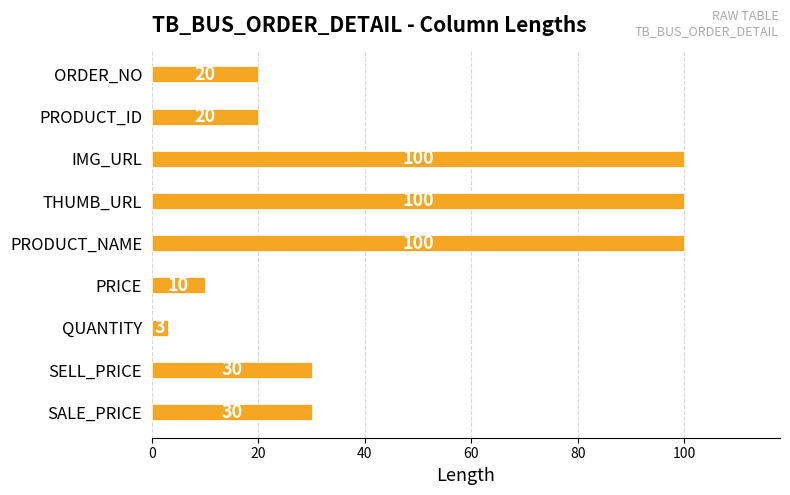

What is the ratio of the value at QUANTITY to the value at PRICE?

0.3